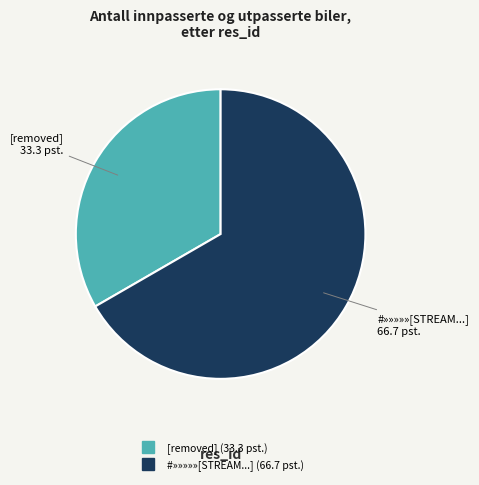

Is there any slice that represents more than half of the pie?

Yes